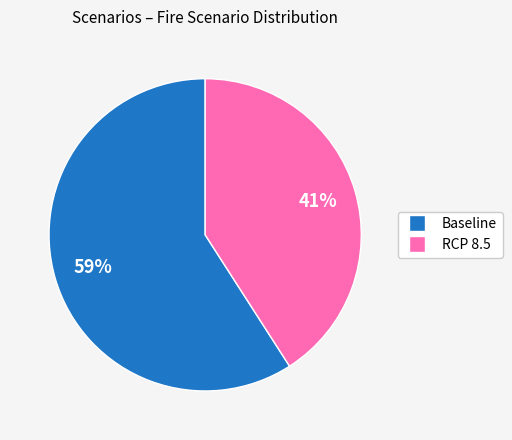

Approximately how many times larger is the value at Baseline compared to RCP 8.5?

1.4